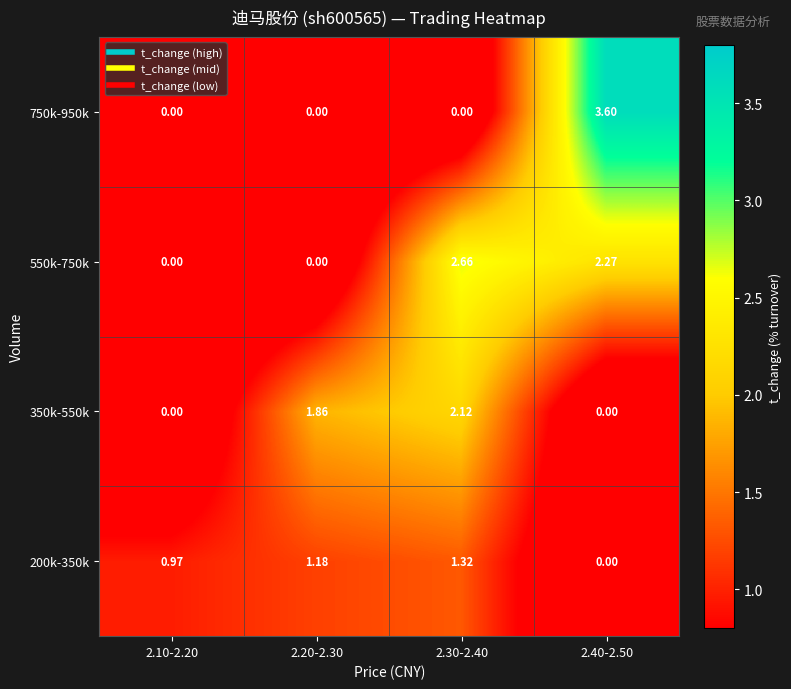

Is the value of 350k-550k at 2.30-2.40 greater than the value of 200k-350k at 2.10-2.20?

Yes